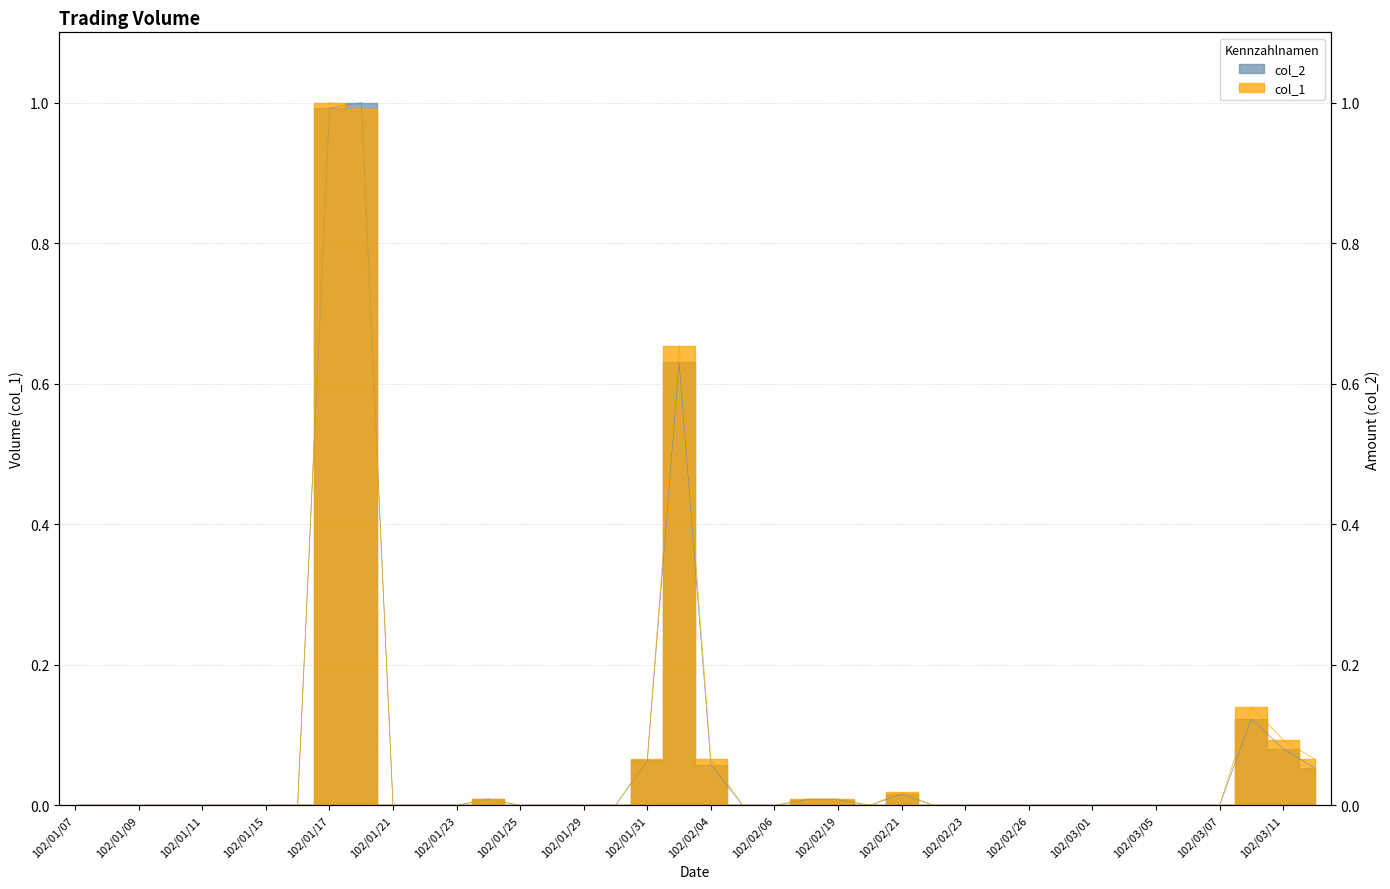

Which series has the largest total across all categories?

col_1